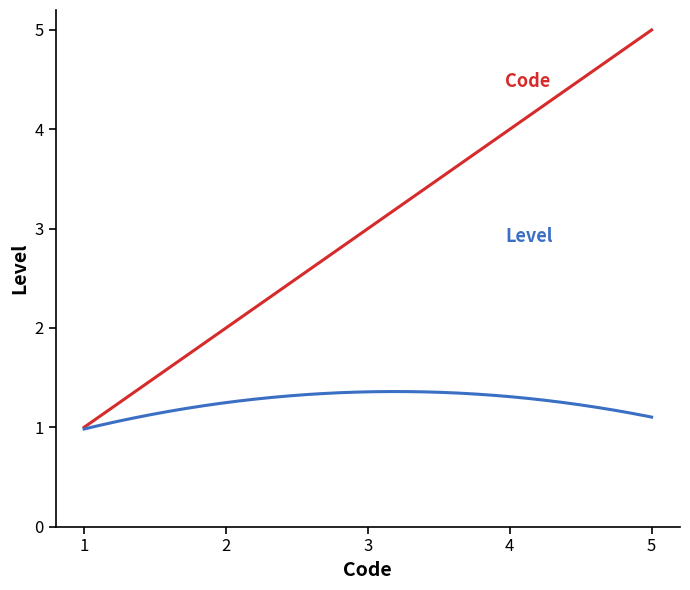

What is the minimum value shown in the chart?

1.0